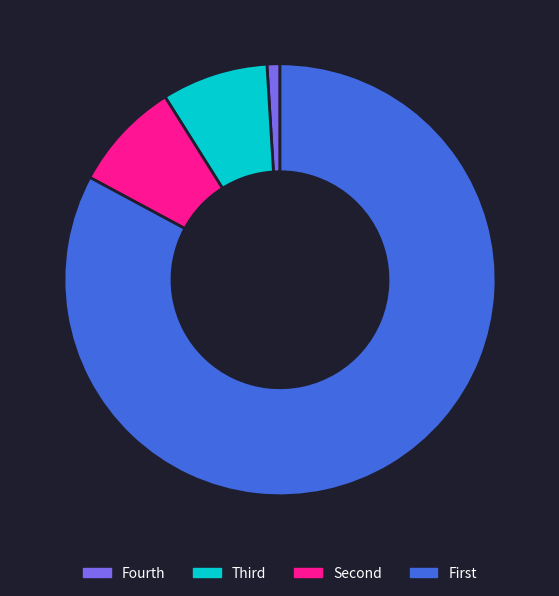

Which slice is the smallest?

Fourth